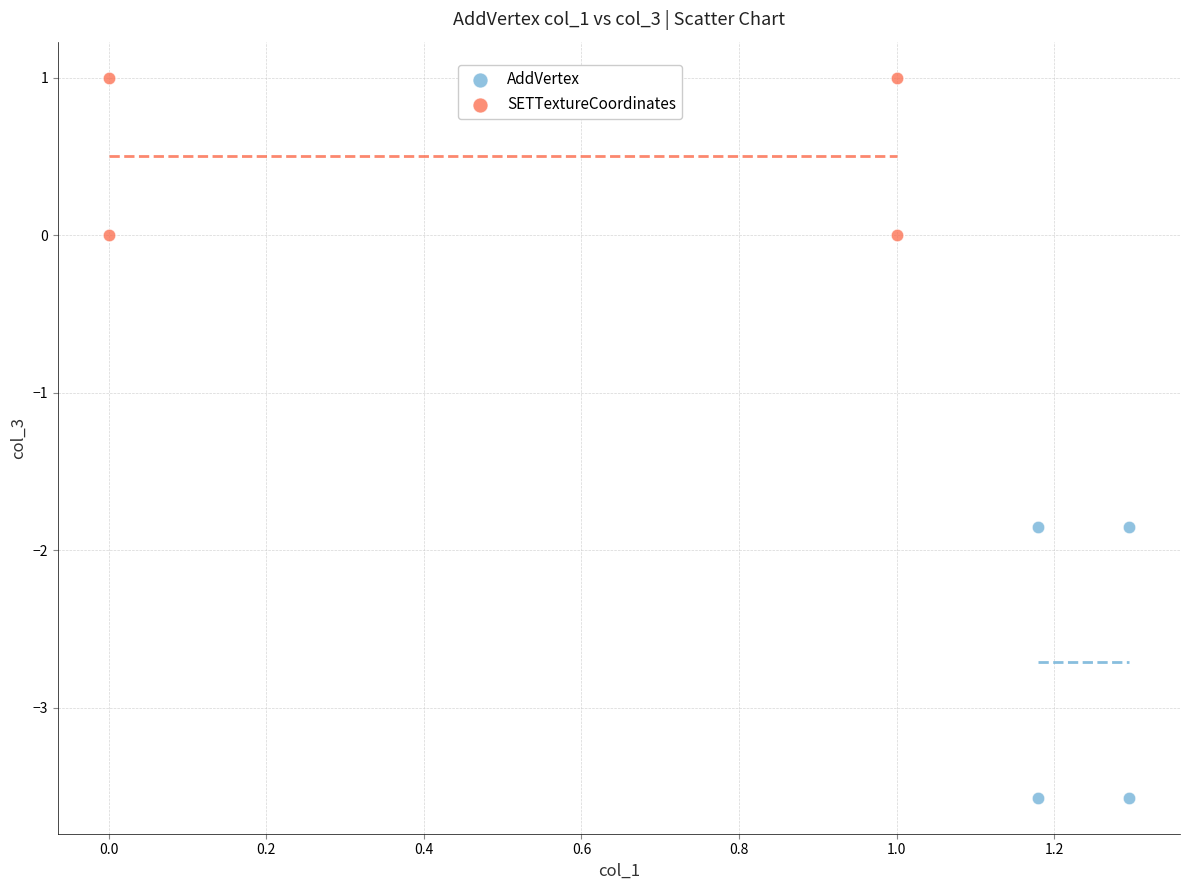

Which series has the widest spread of Y values?

AddVertex